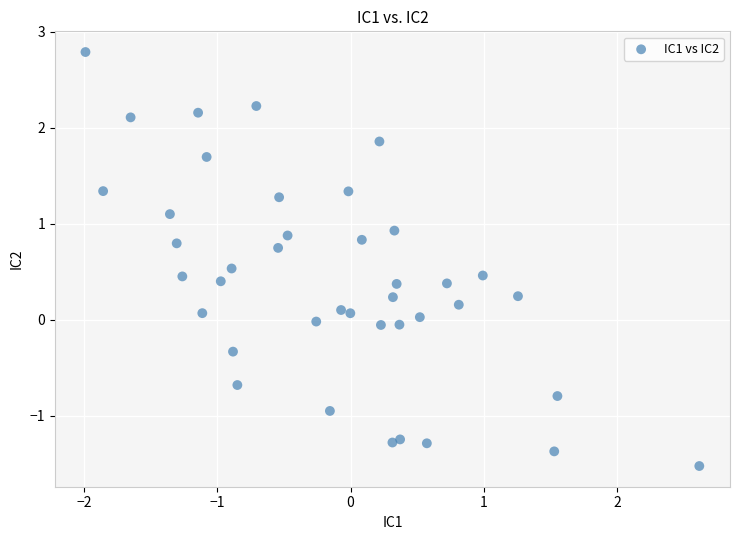

What is the range of Y values (max minus min)?

4.3